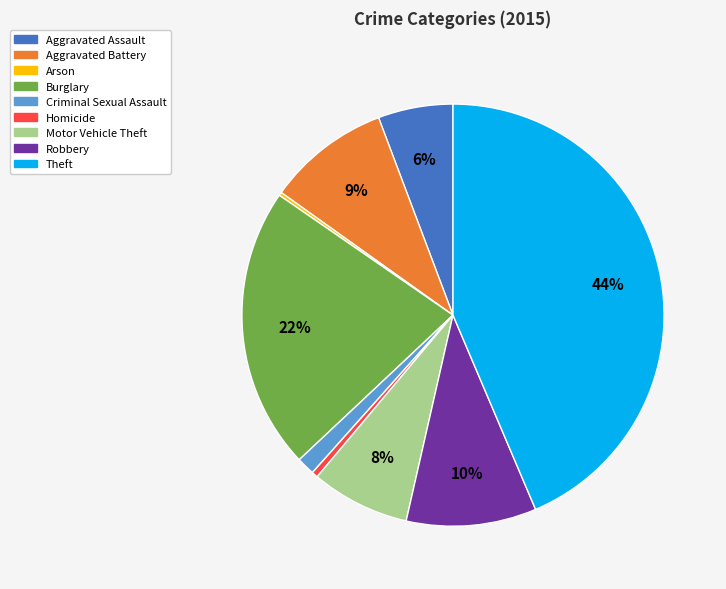

To the nearest percent, what is the average slice percentage?

11%